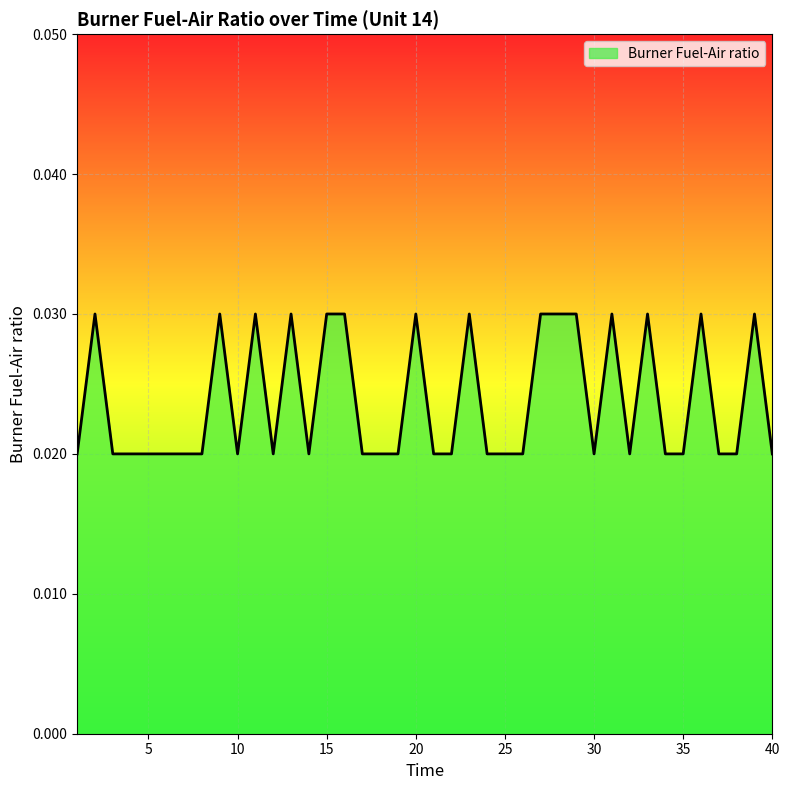

Rank the categories by value from lowest to highest.

1, 3, 4, 5, 6, 7, 8, 10, 12, 14, 17, 18, 19, 21, 22, 24, 25, 26, 30, 32, 34, 35, 37, 38, 40, 2, 9, 11, 13, 15, 16, 20, 23, 27, 28, 29, 31, 33, 36, 39